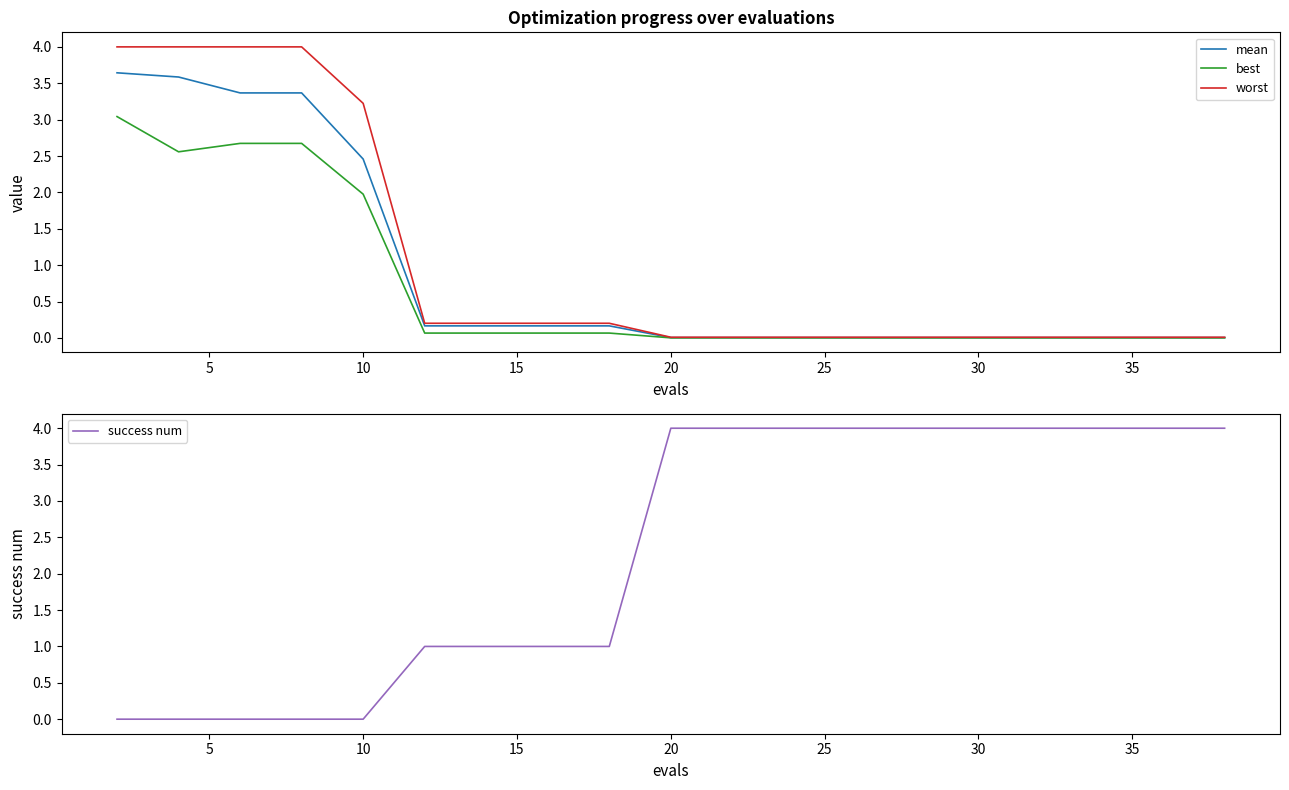

Is it true that worst equals 0.0 at 30?

True